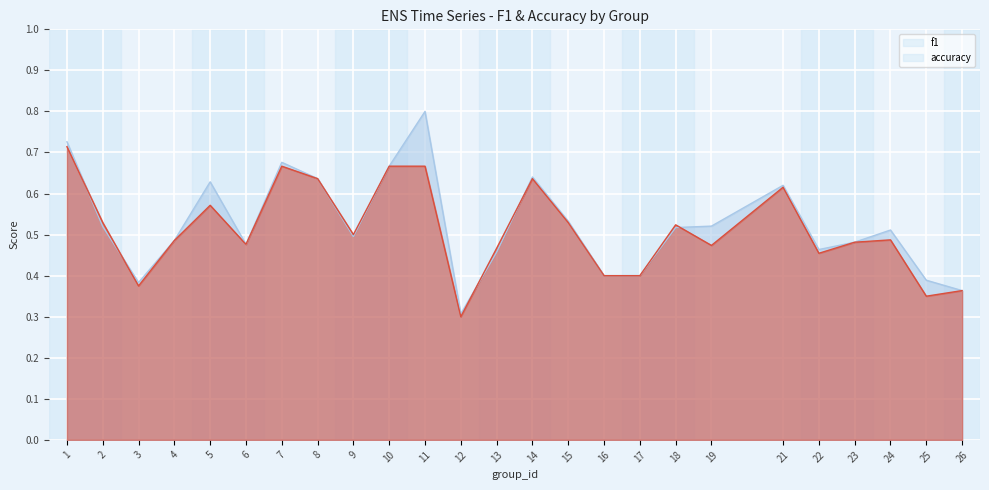

How many categories are shown in the chart?

25